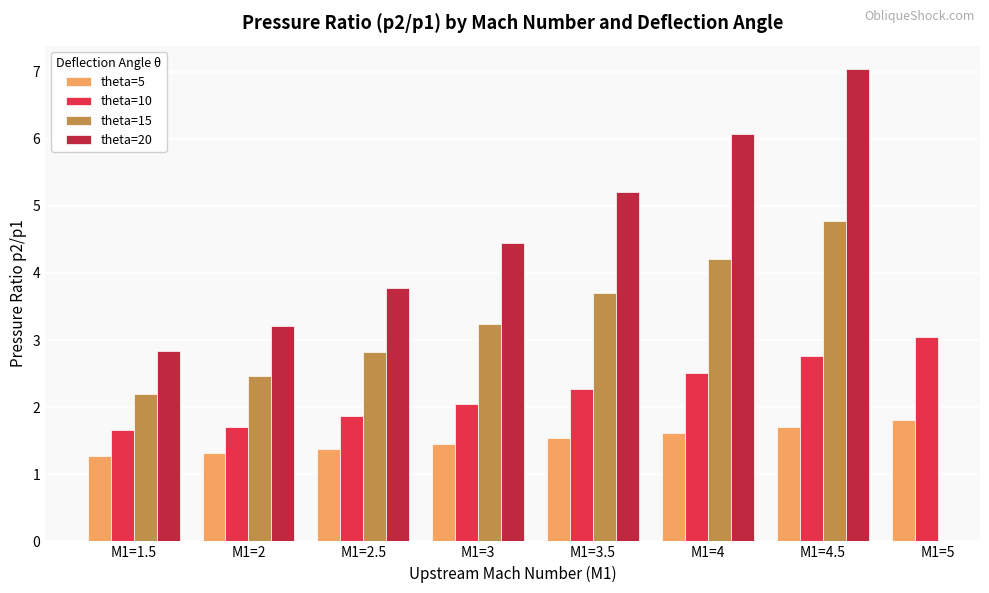

What is the maximum value shown in the chart?

7.0